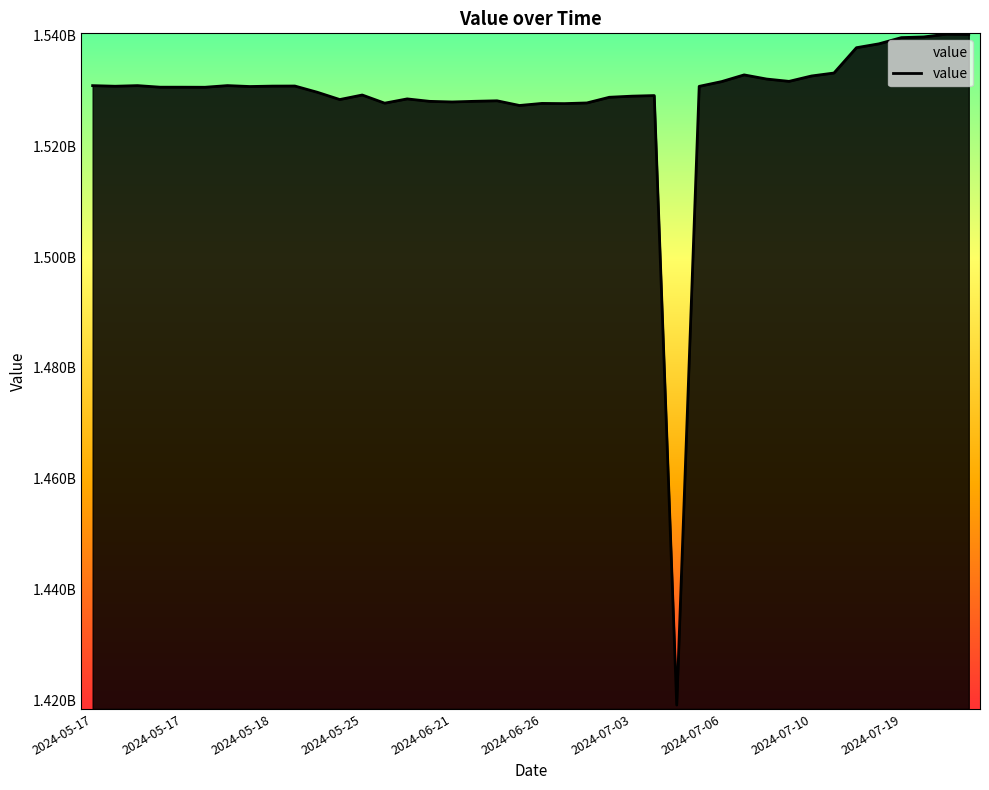

Does the chart display data point markers on the line(s)?

No